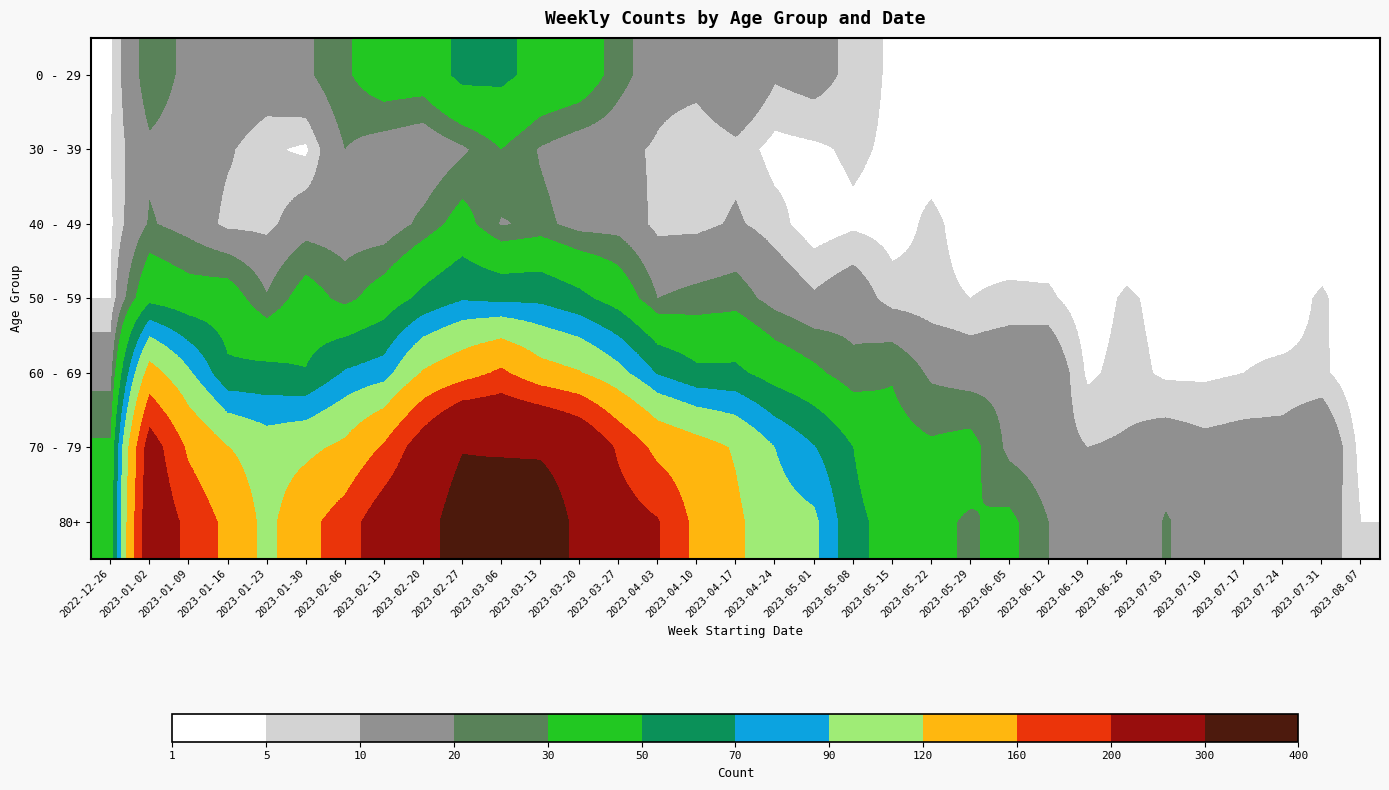

What is the total value across all series at 2023-05-29?

91